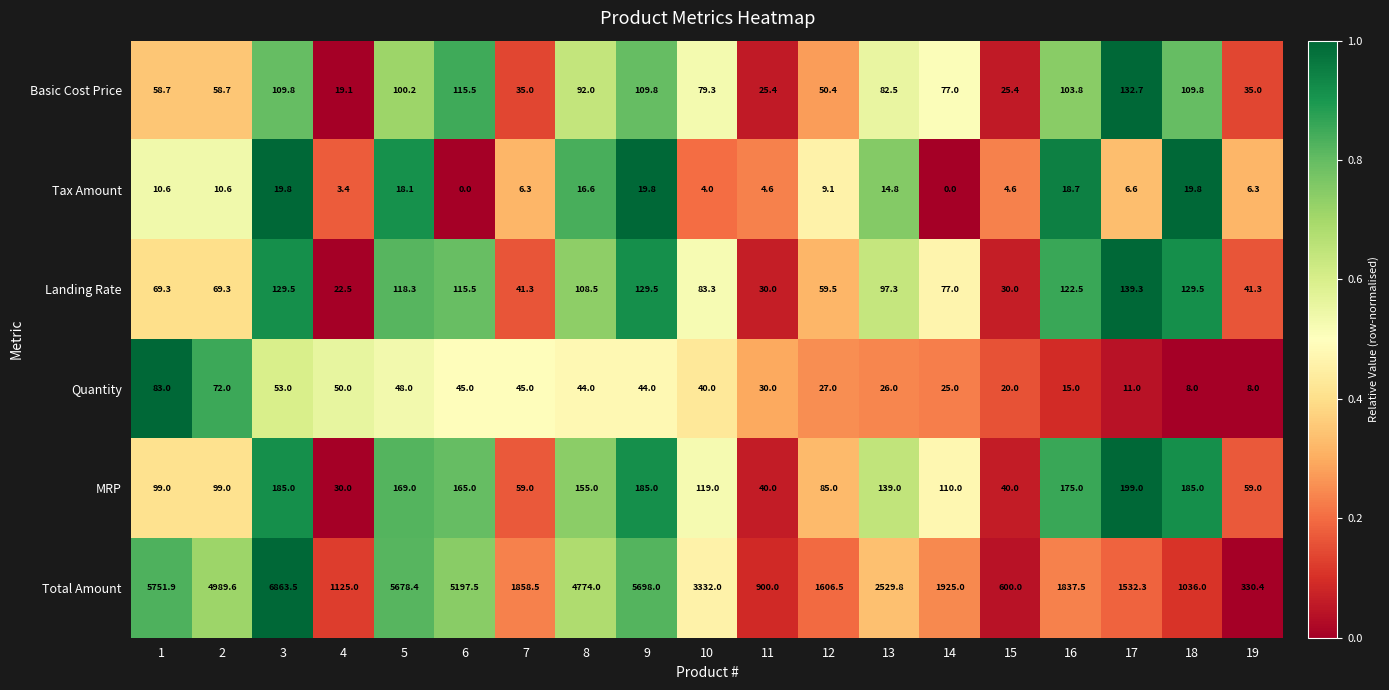

What is the difference between the highest and lowest values at 2?

4979.0